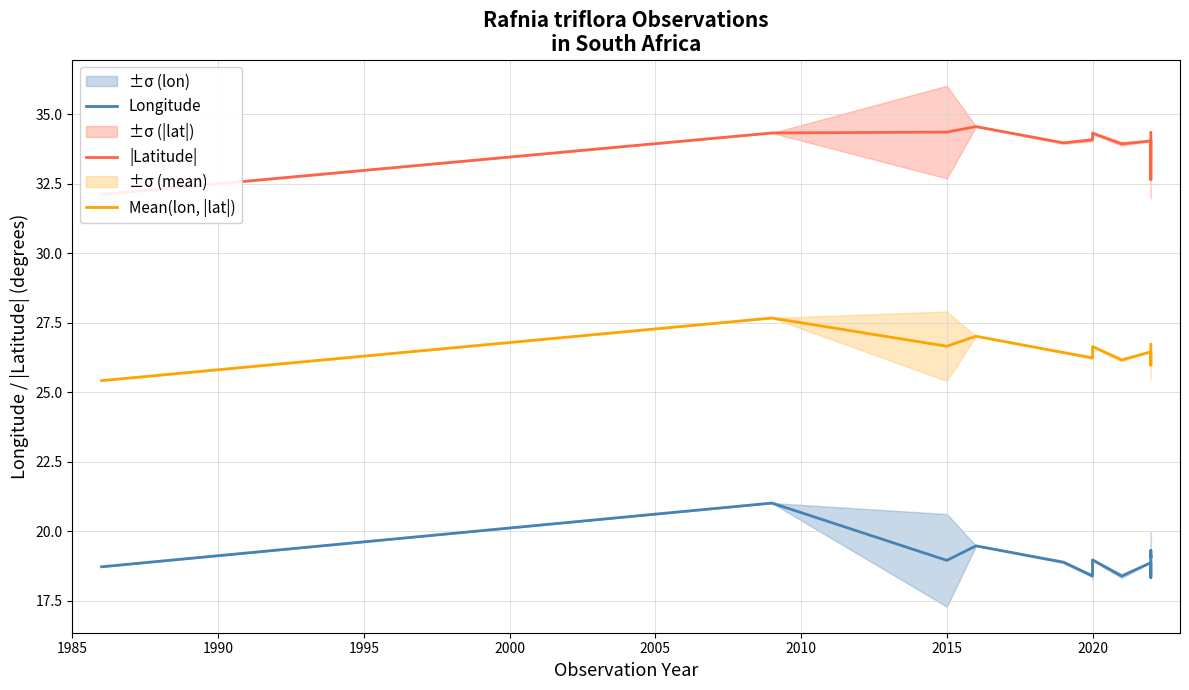

In |Latitude|, how many points are lower than both neighbors (excluding endpoints)?

3